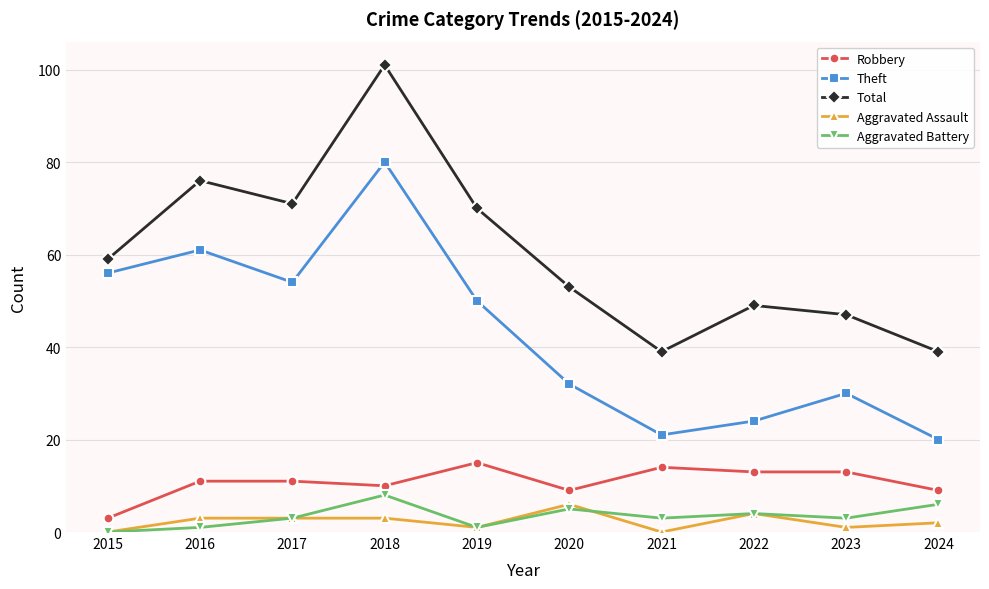

Which series has the largest total across all categories?

Total